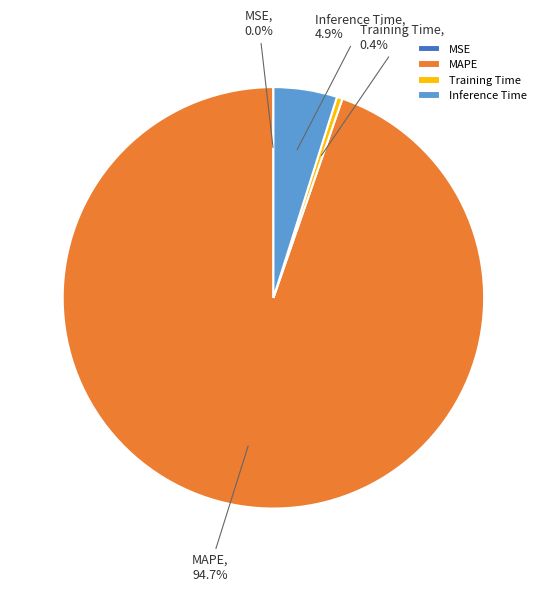

What is the largest slice in the pie chart?

MAPE